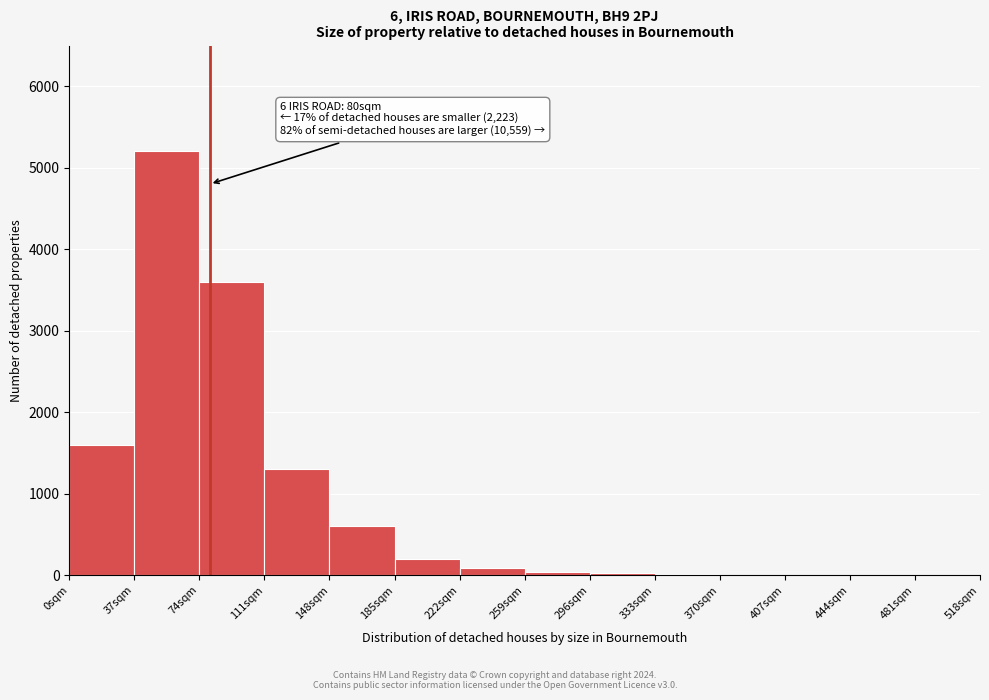

Over which range of the x-axis is the bar tallest?

37 to 74